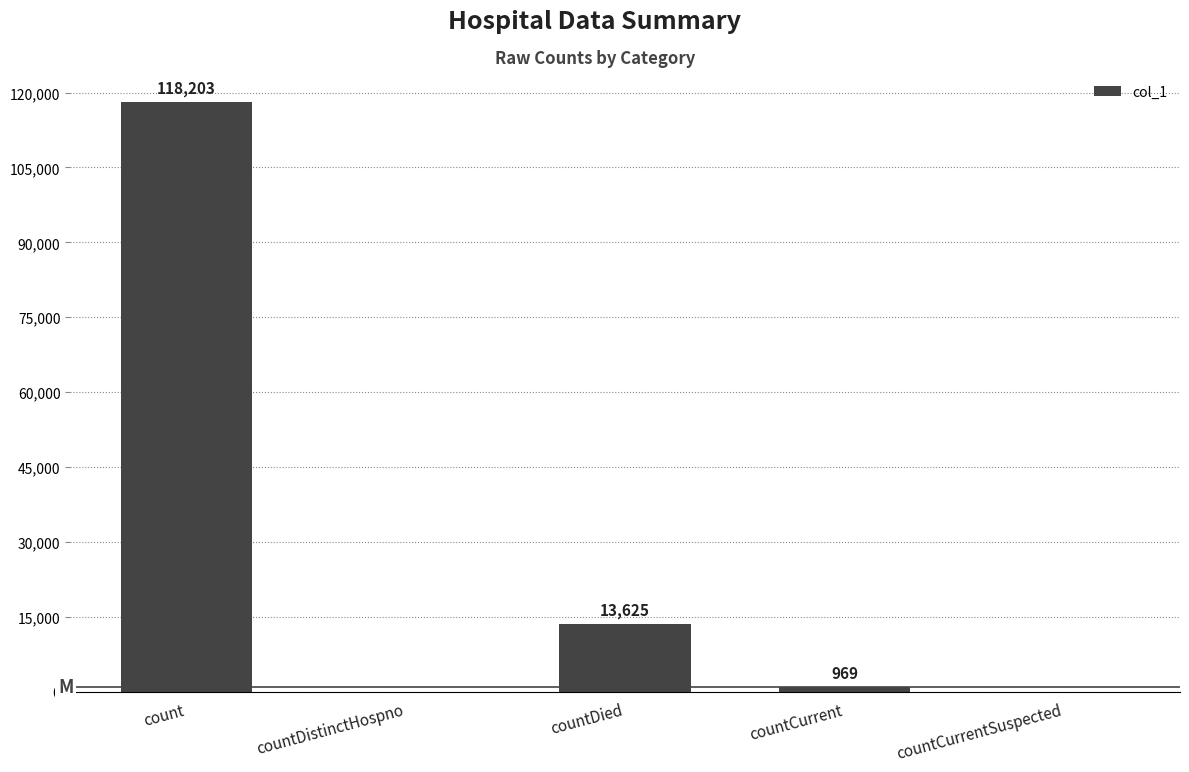

True or false: the data shows 0 at countDistinctHospno.

True